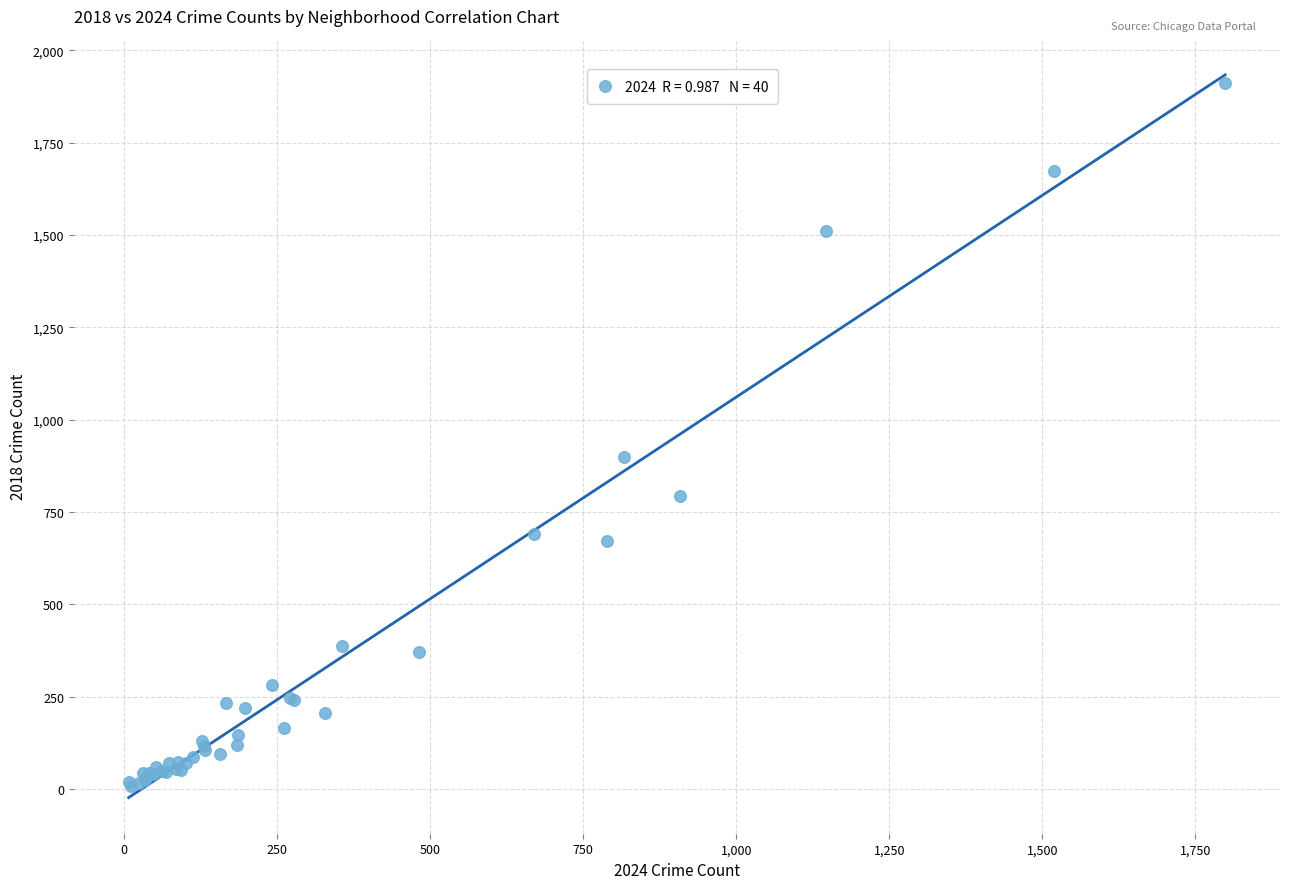

What Y value in the scatter plot is closest to 960?

898